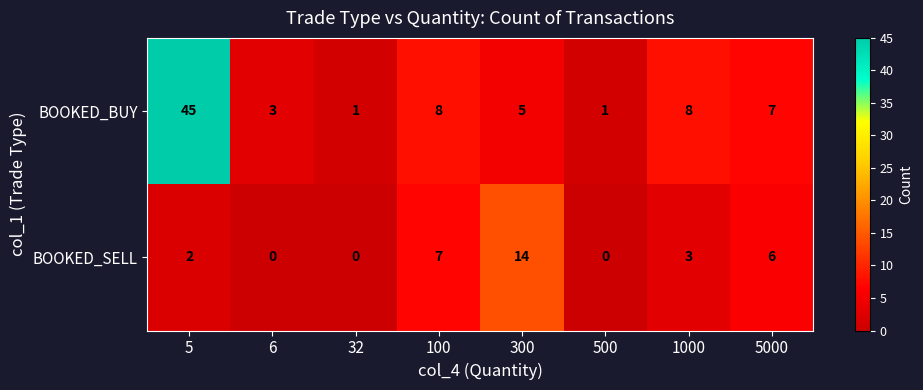

True or false: BOOKED_SELL has a value of 0 at 500.

True